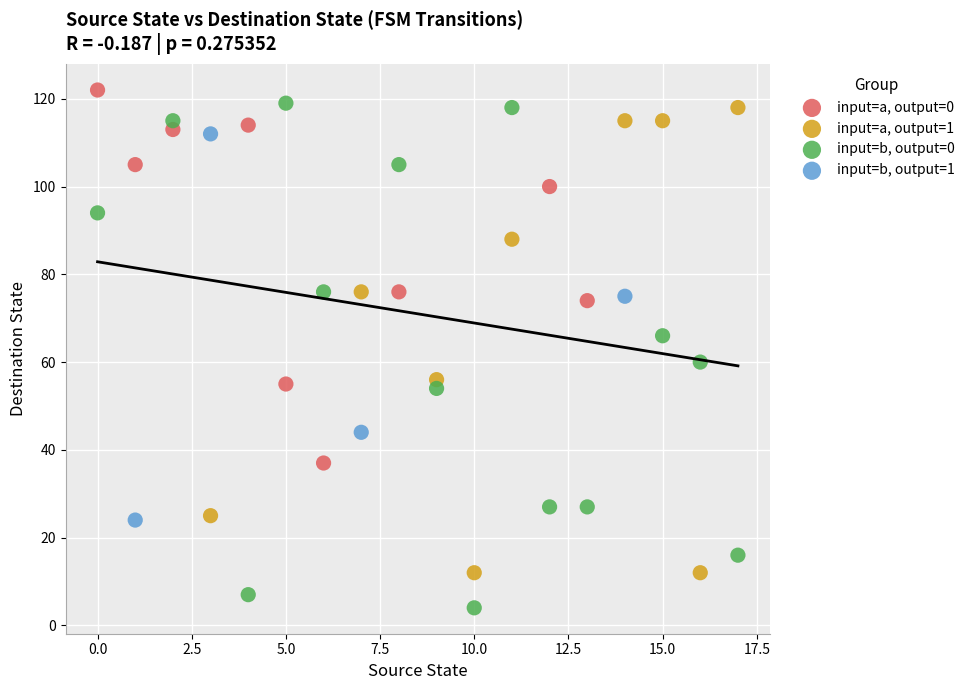

Which series contains the lowest Y value?

input=b, output=0